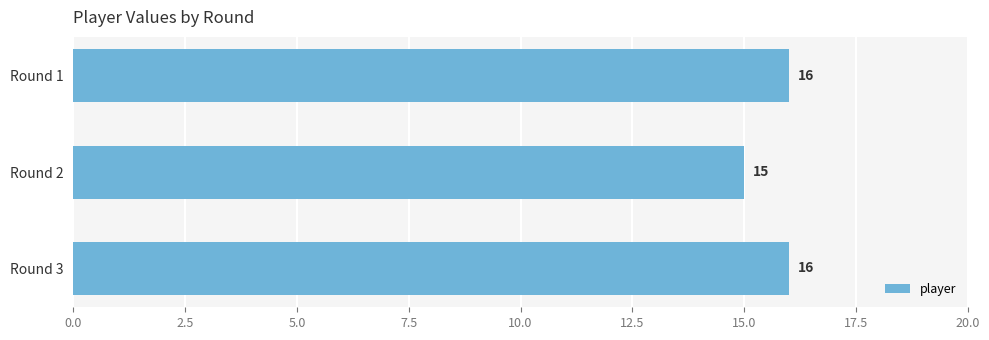

Which label corresponds to the smallest value in the chart?

Round 2